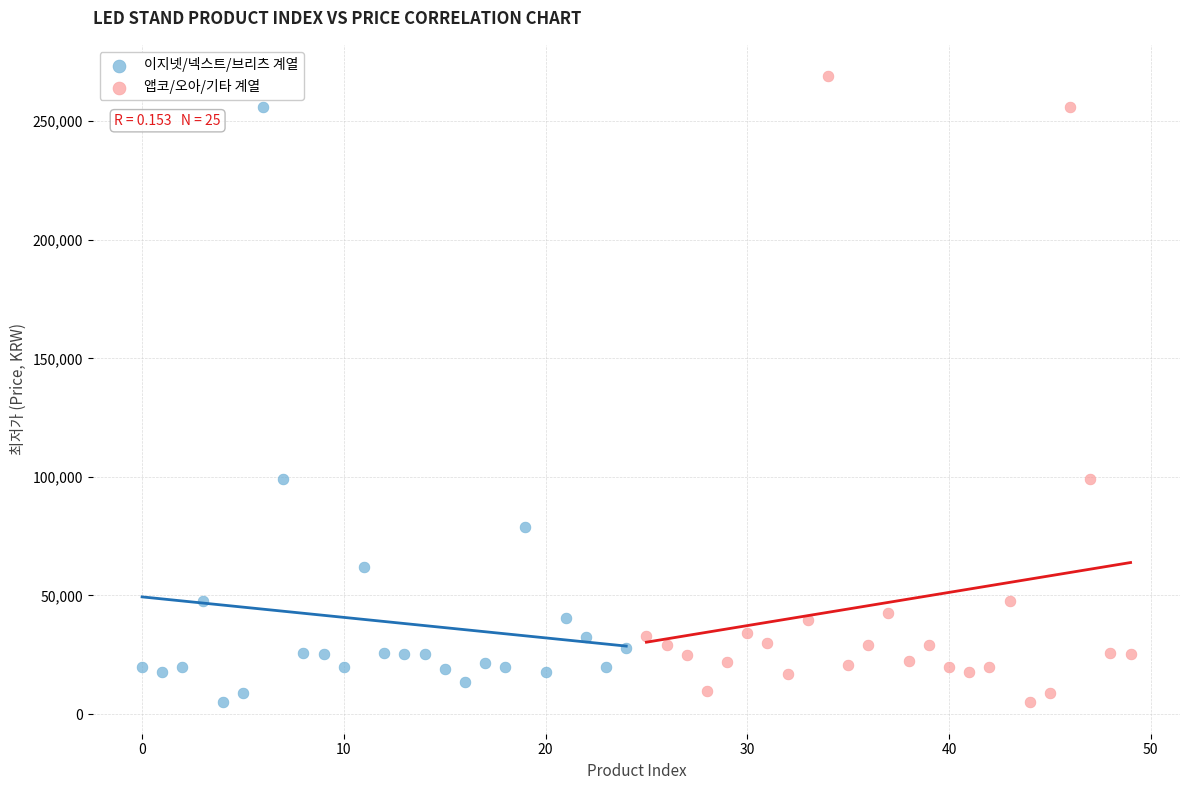

Which series reaches the maximum Y coordinate?

앱코/오아/기타 계열